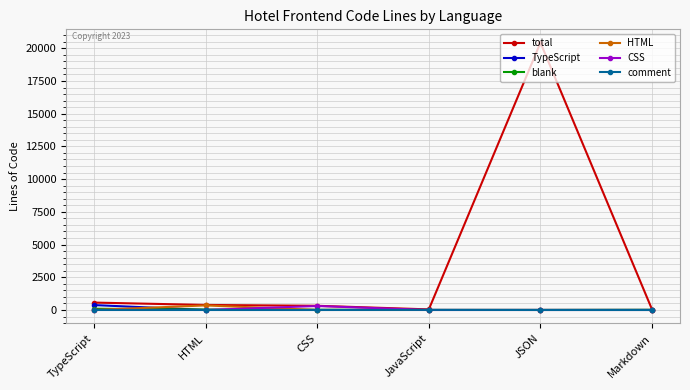

At how many categories does at least one series exceed 3697?

1